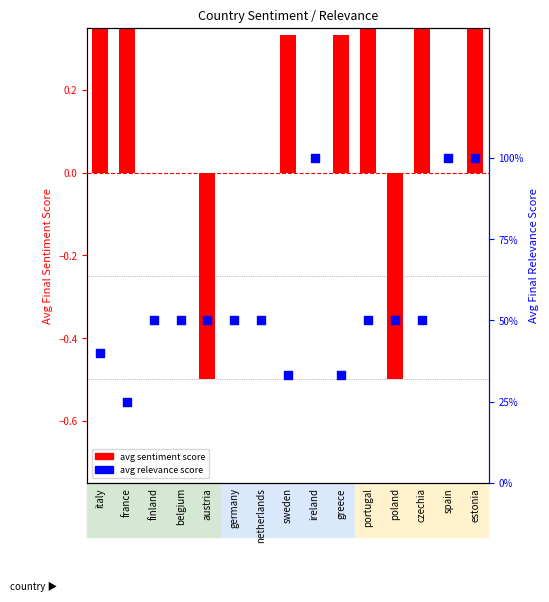

At which category is the sum across all series the highest?

estonia